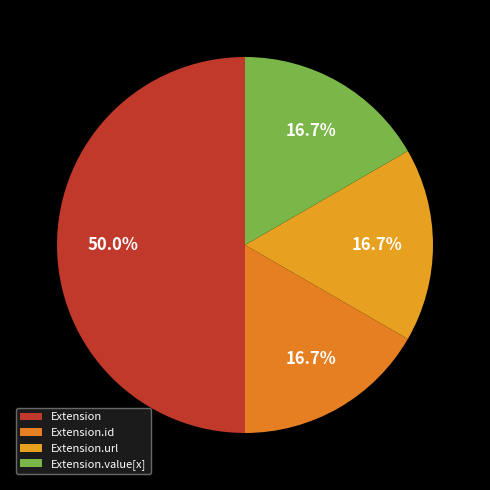

Does any single category account for the majority?

No